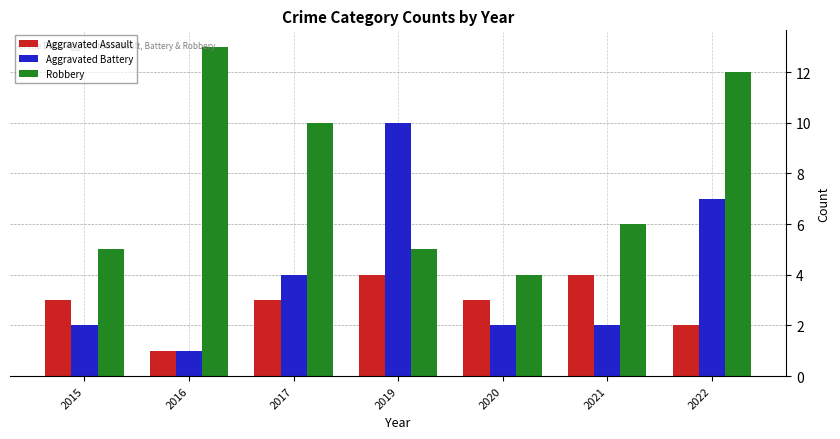

Which series has the largest total across all categories?

Robbery